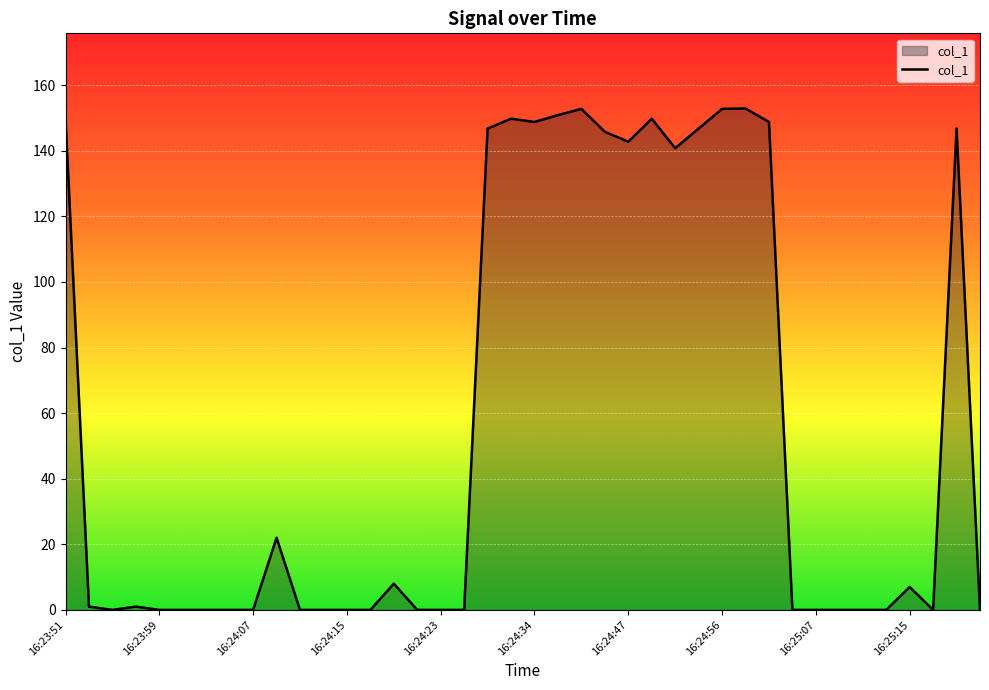

What is the maximum value shown in the chart?

152.9